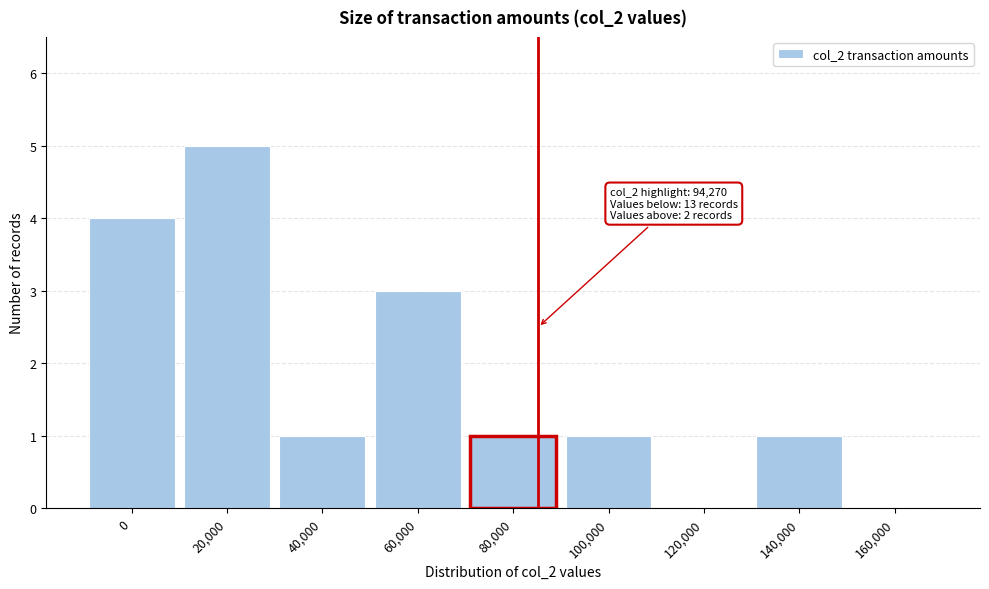

Reading right to left, extract all data points from this chart.

160,000=0	140,000=1	120,000=0	100,000=1	80,000=1	60,000=3	40,000=1	20,000=5	0=4